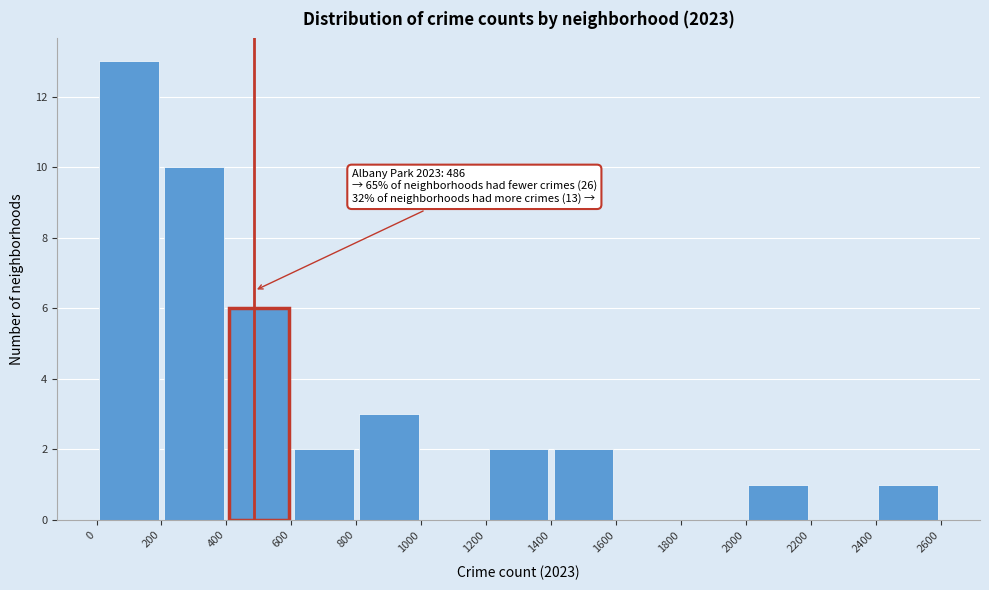

Which range on the x-axis has the tallest bar?

0 to 200